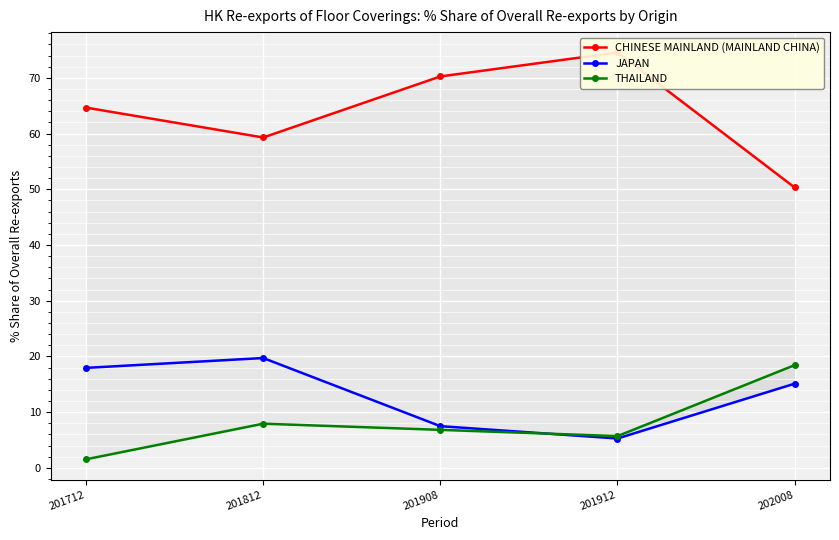

Between 201712 and 201912, which series saw the biggest shift?

JAPAN